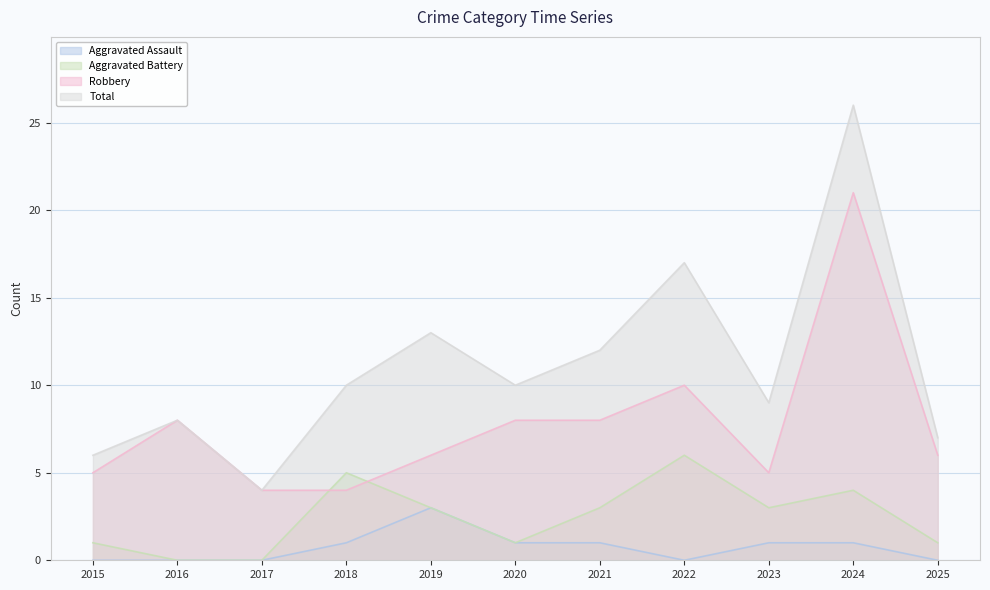

Rank the categories by Aggravated Battery value from highest to lowest.

2022, 2018, 2024, 2019, 2021, 2023, 2015, 2020, 2025, 2016, 2017